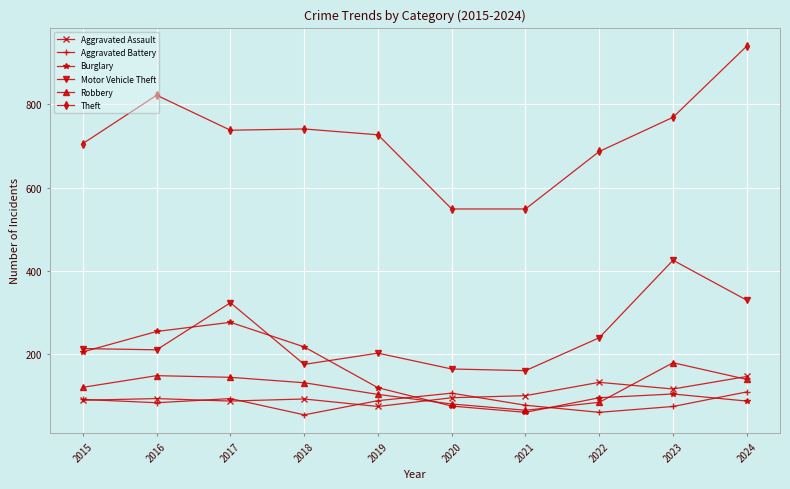

What is the value of the Aggravated Battery point at the 1st from the left?

92